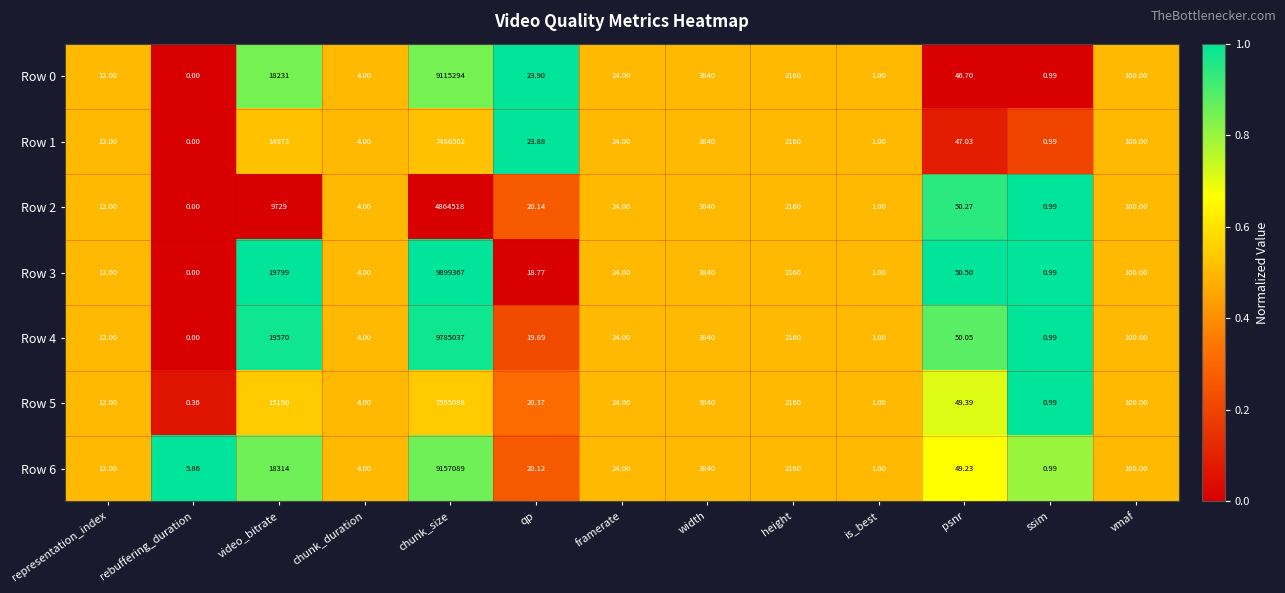

Where is Row 2 nearest to the value 2432259?

video_bitrate